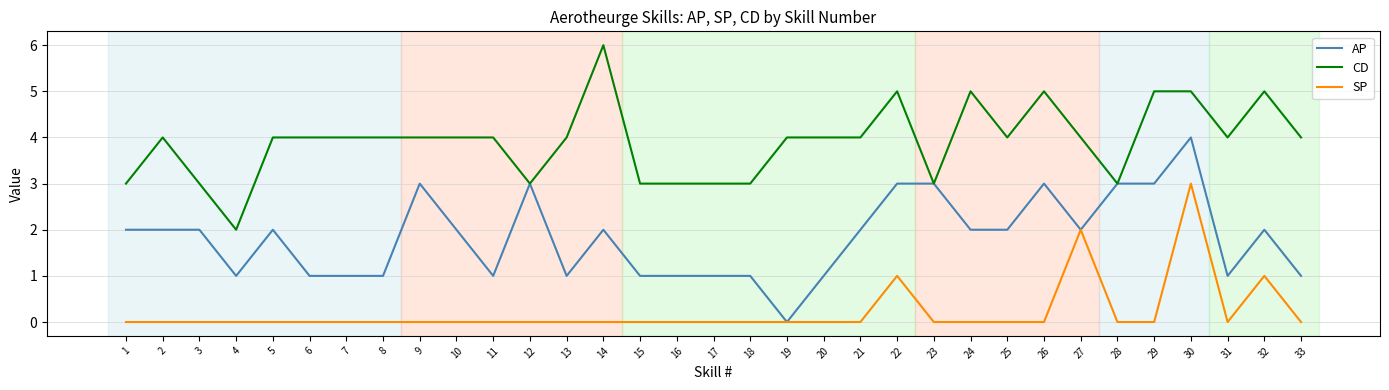

At how many categories does at least one series exceed 1?

33